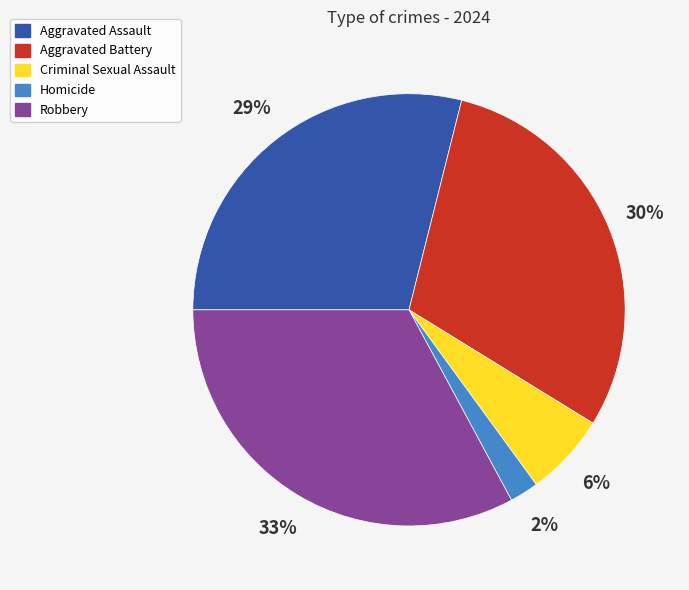

Between Aggravated Battery and Aggravated Assault, which is larger?

Aggravated Battery